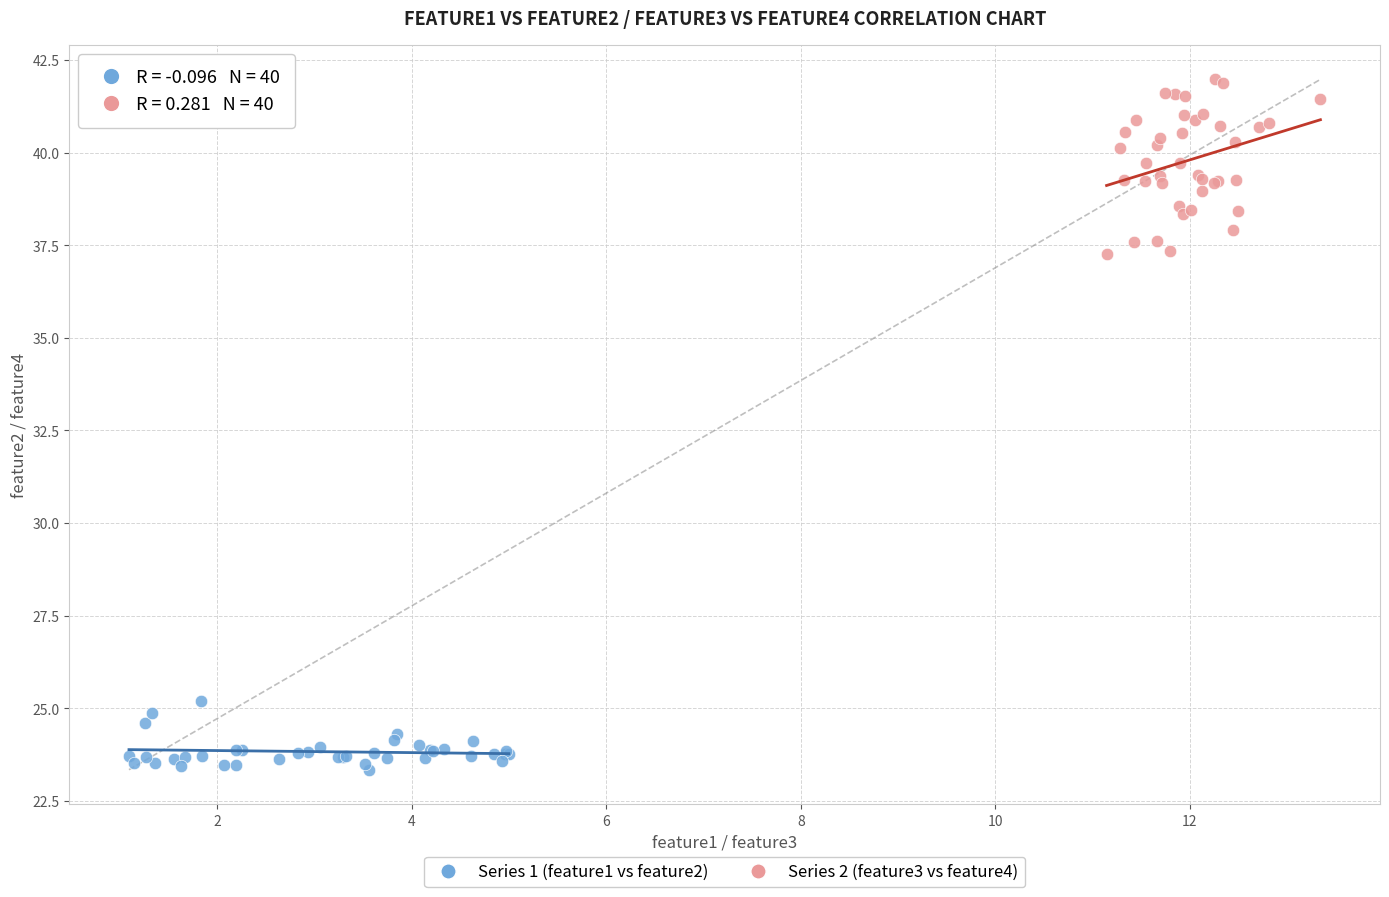

What are all the series names shown in the legend?

Series 1 (feature1 vs feature2), Series 2 (feature3 vs feature4)